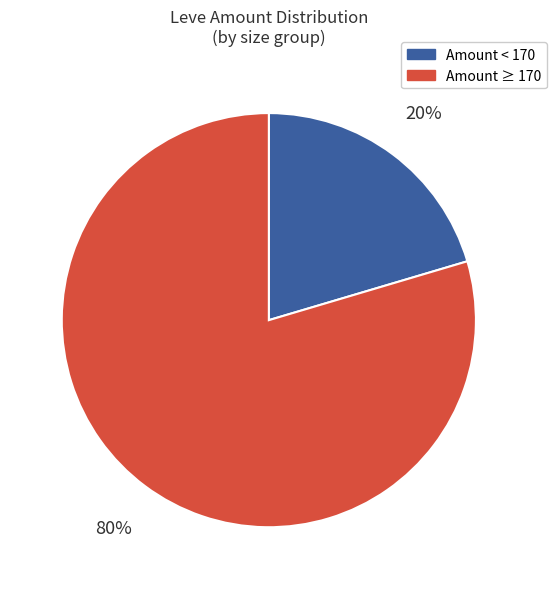

To the nearest percent, what is the average slice percentage?

50%